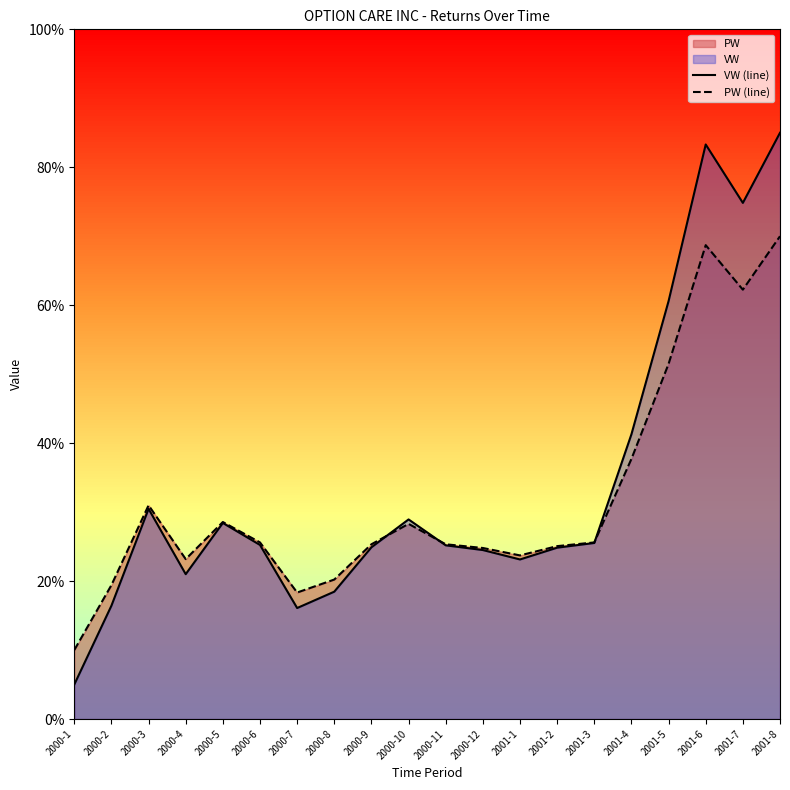

Where is VW (line) nearest to the value 45?

2001-4